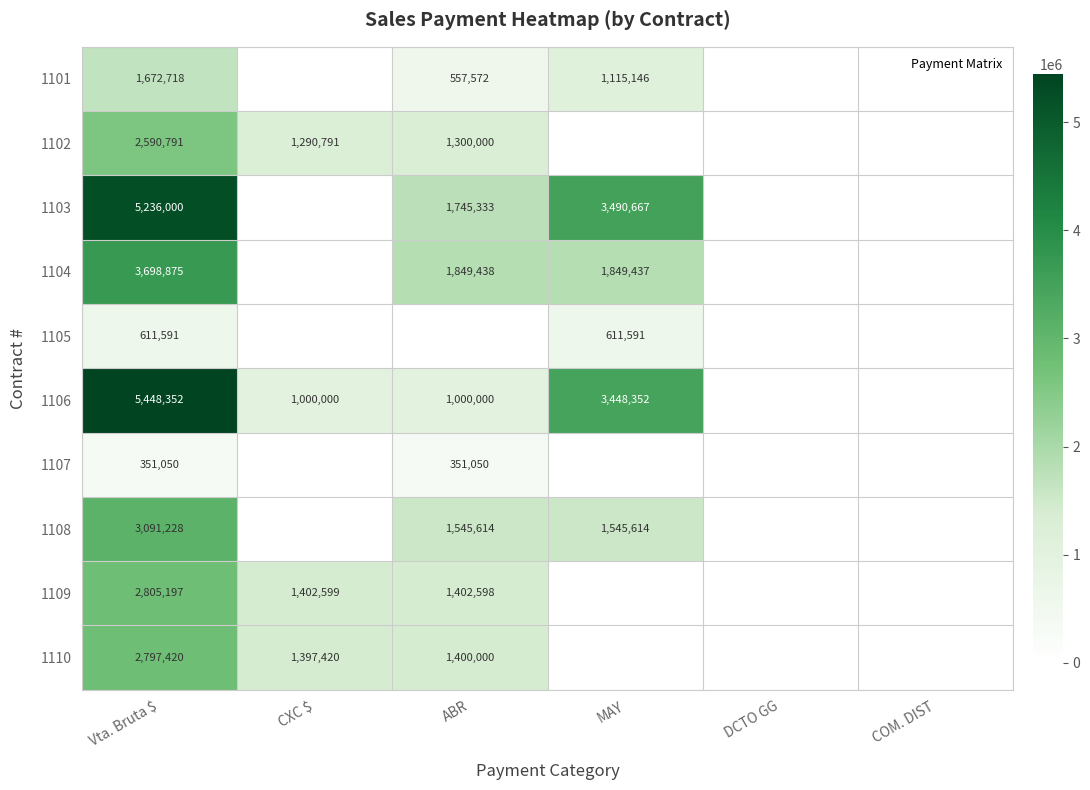

What is the total value across all series at CXC $?

5090810